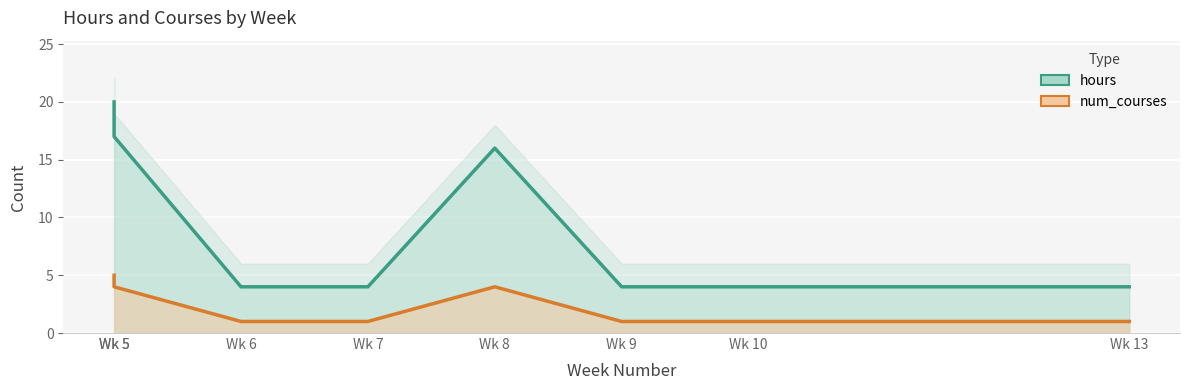

Which series has the largest range (max minus min)?

hours